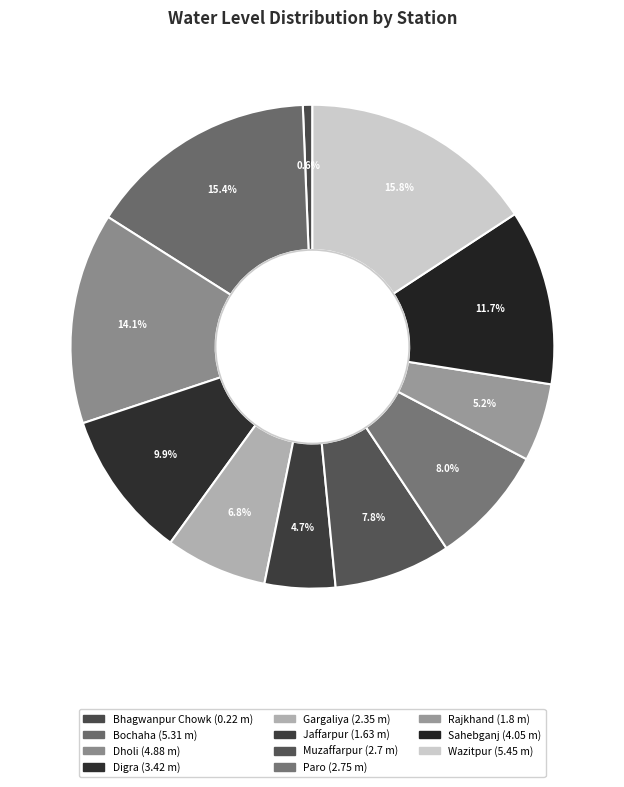

What percentage is the Gargaliya slice, to the nearest percent?

7%